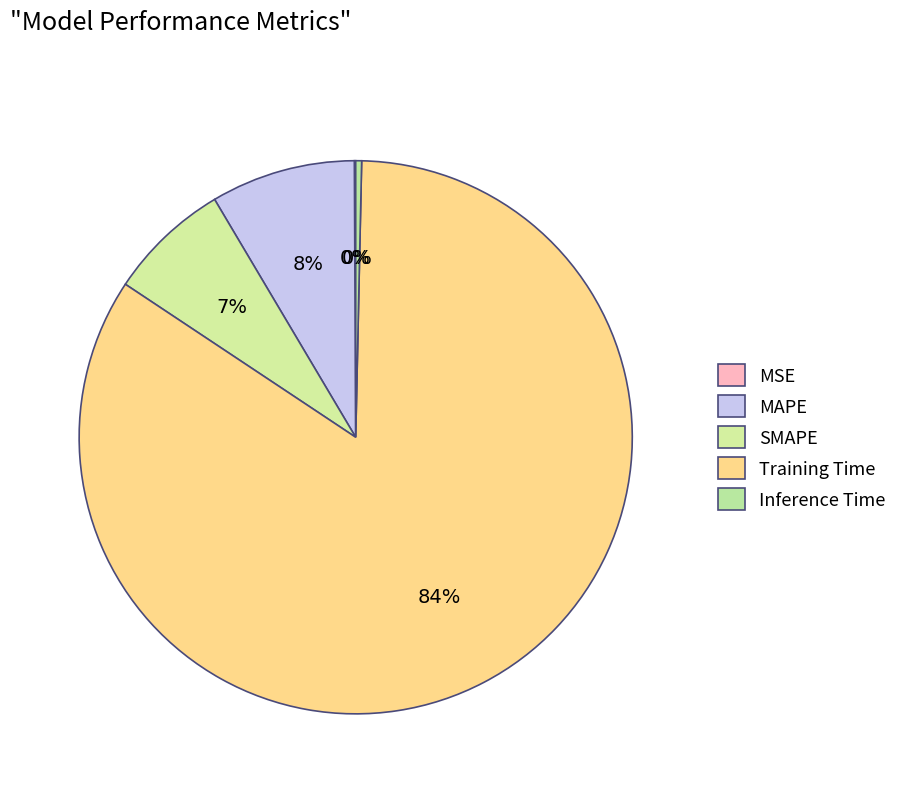

What is the majority slice?

Training Time